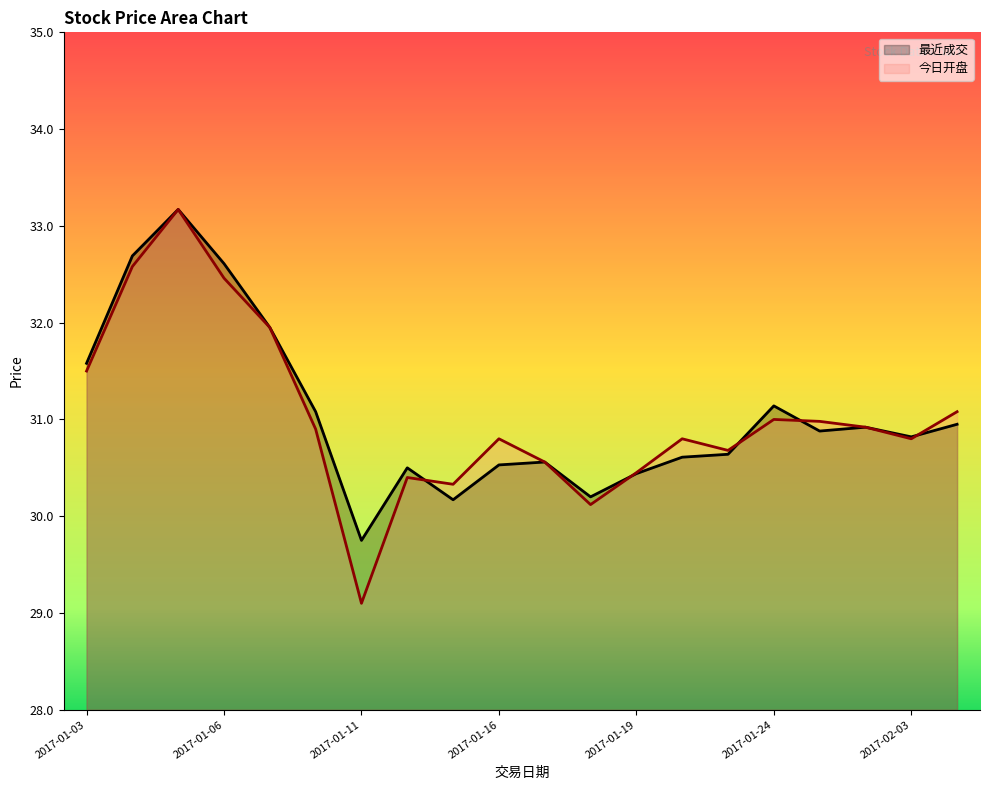

What is the greatest value displayed?

33.2